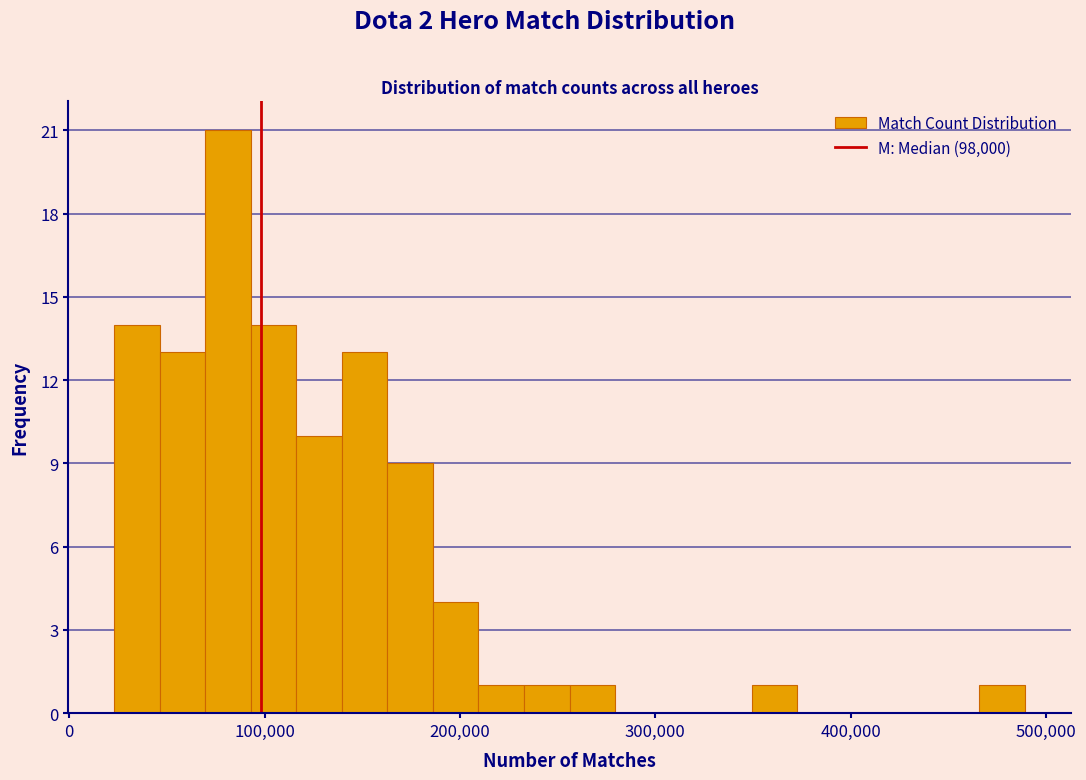

Around what value on the x-axis is the tallest bar? Give the approximate position of its centre, as read against the axis.

80000